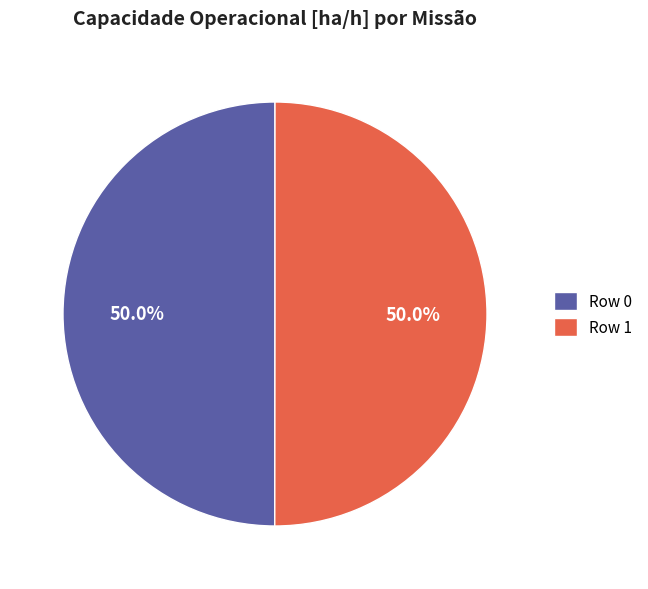

Count the number of slices in the pie.

2